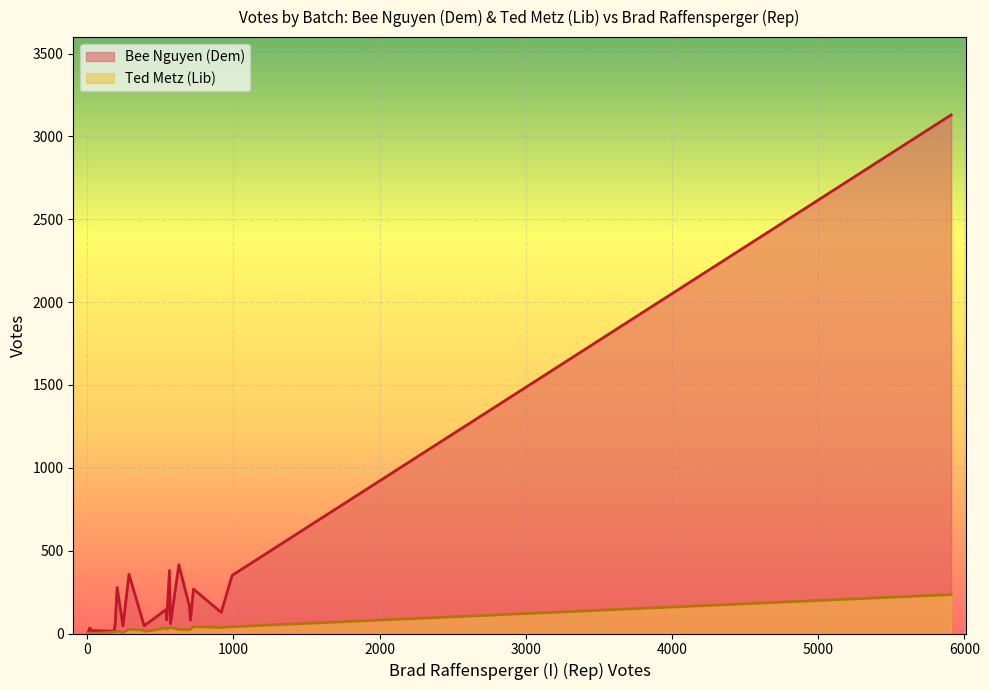

Is it true that Bee Nguyen (Dem) equals 144 at ED-Hagin?

True